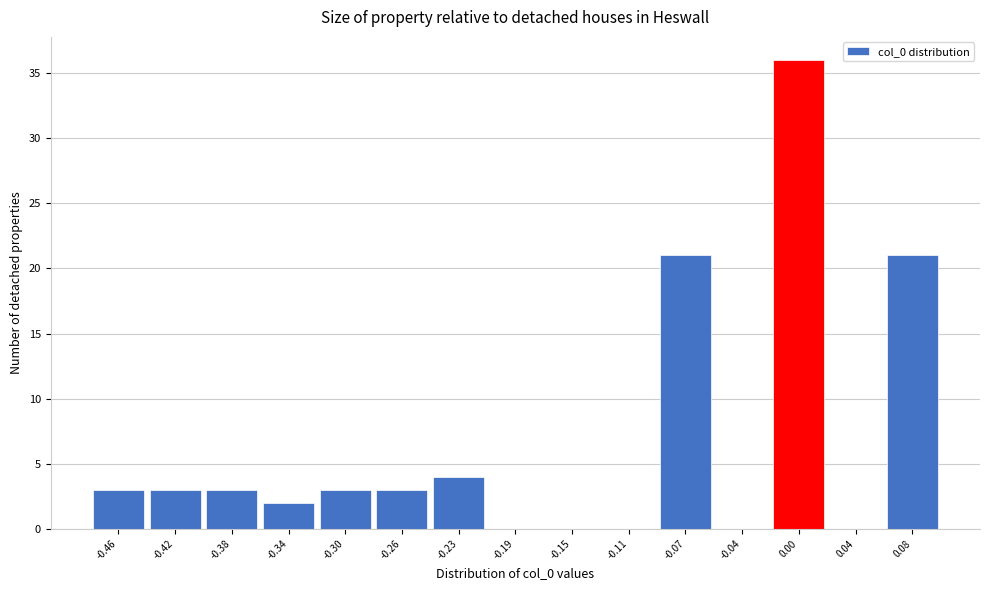

What is the height of the bar covering -0.400 to -0.360 on the x-axis? Neither the bar edges nor the heights are printed on the chart, so give them approximately, as read against the axes.

3